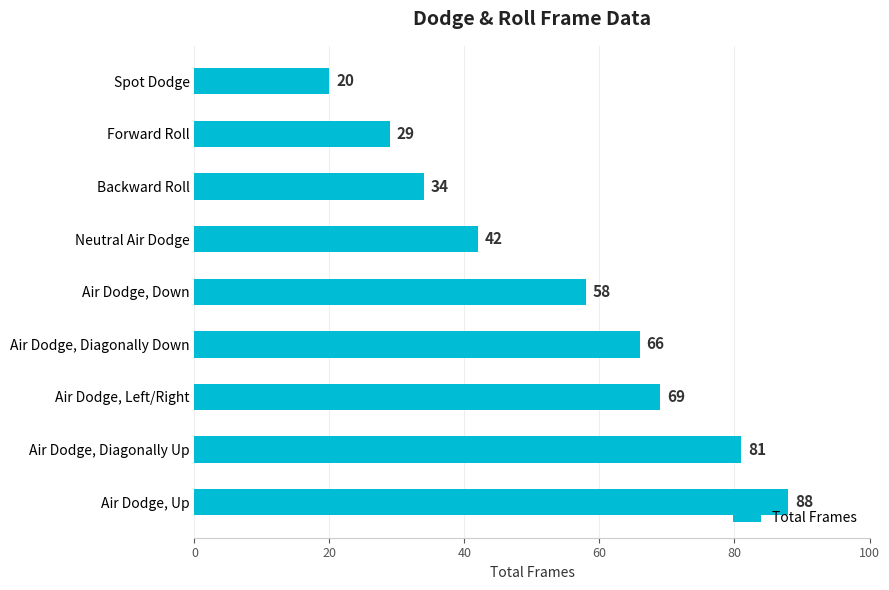

What is the average value?

54